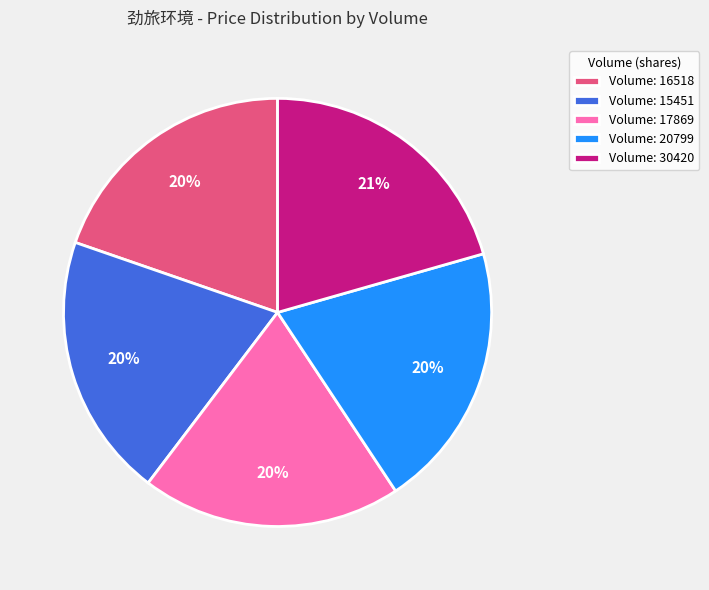

To the nearest percent, what portion does Volume: 30420 represent?

21%